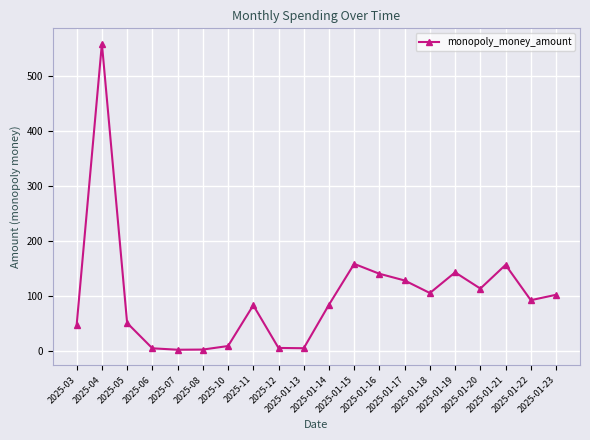

What is the maximum value shown in the chart?

559.6